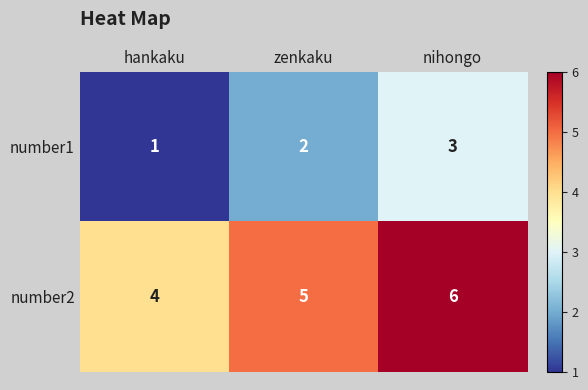

Which category has the highest value in the number2 series?

nihongo